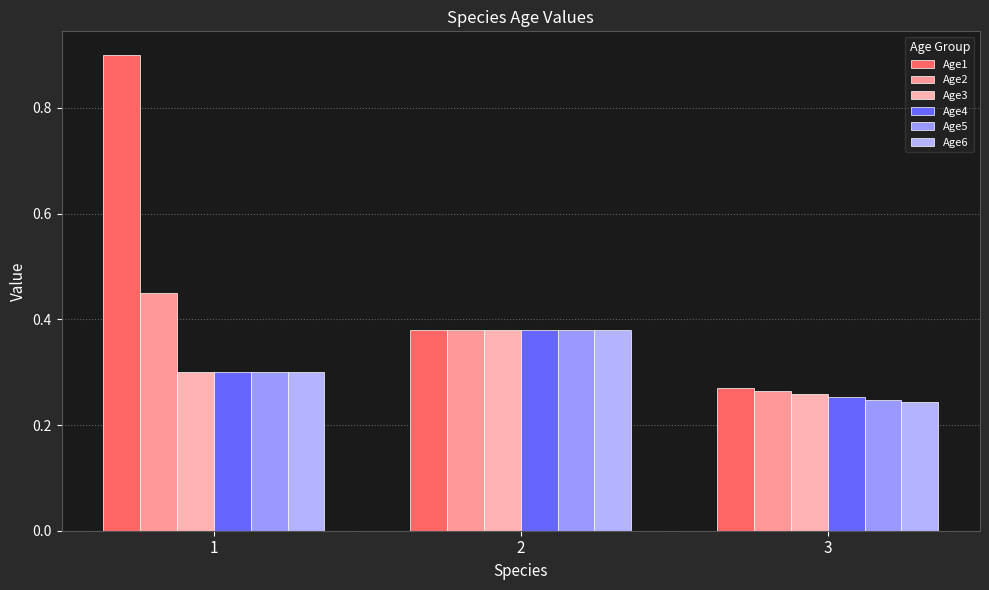

Which has a higher value, 2 or 1?

1